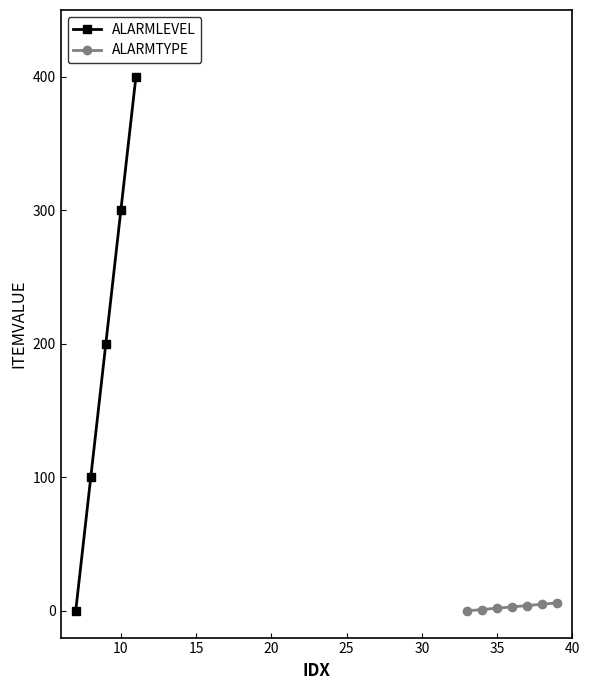

True or false: ALARMLEVEL has more than 1 points higher than both neighbors.

False